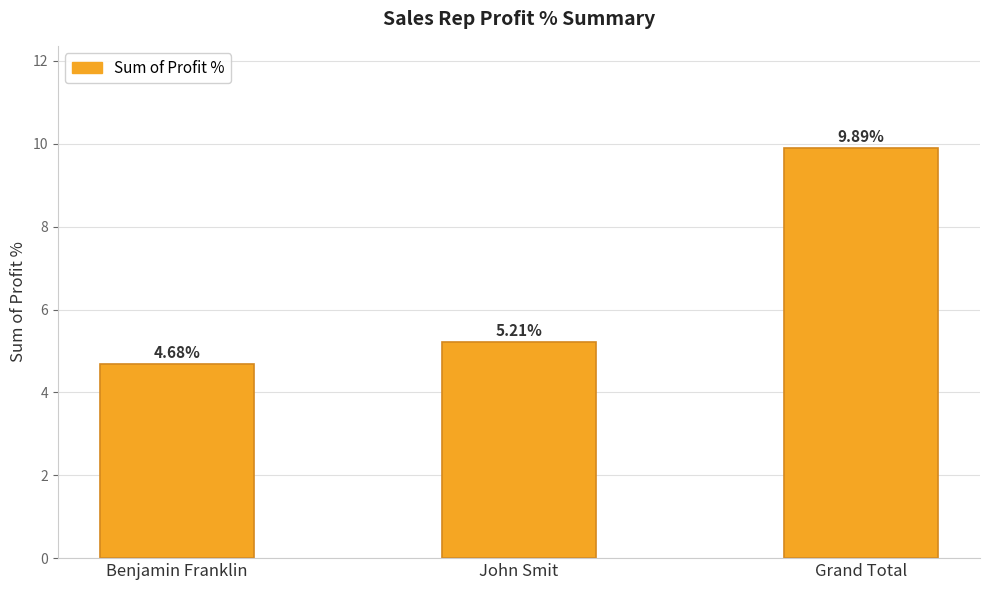

Reading left to right, list all the values displayed in this chart.

Benjamin Franklin=4.7	John Smit=5.2	Grand Total=9.9